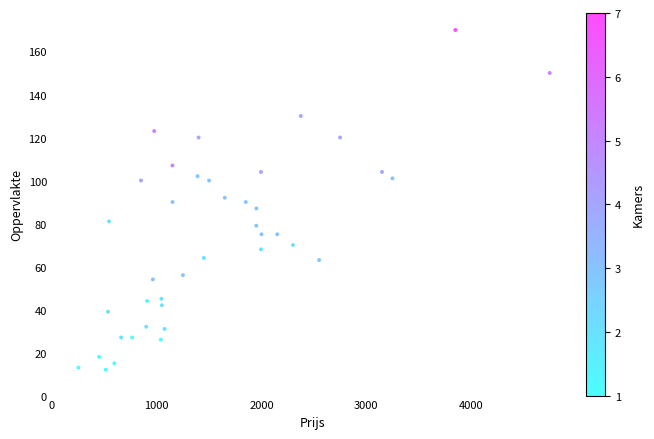

What is the range of X values (max minus min)?

4497